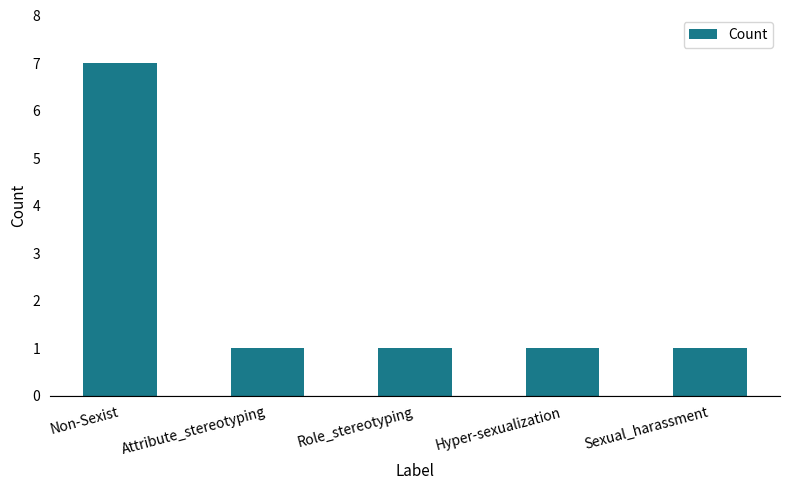

What is the sum of the values at Role_stereotyping and Attribute_stereotyping?

2